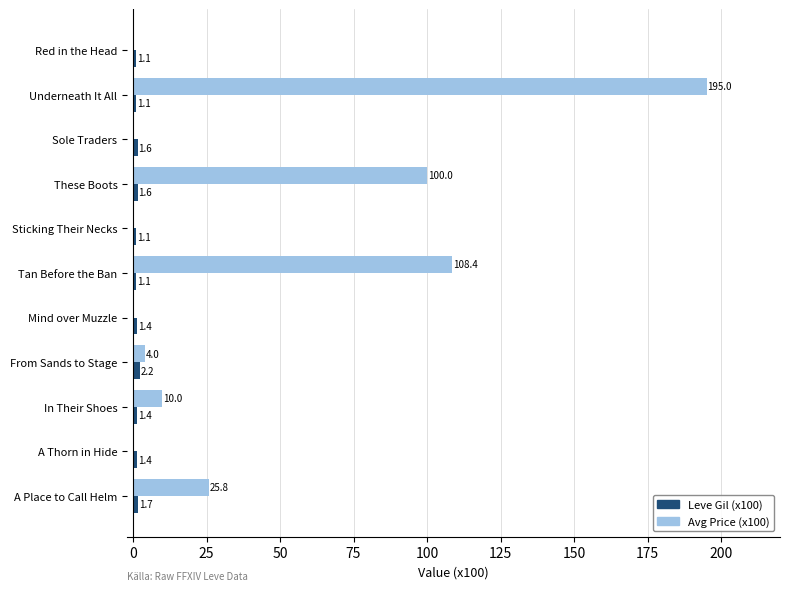

Which series changed the most between Tan Before the Ban and A Thorn in Hide?

Avg Price (x100)